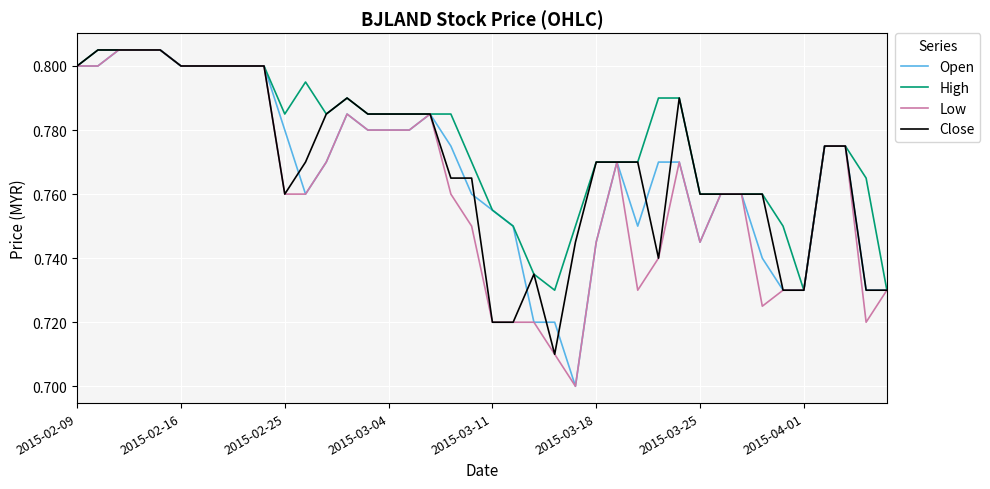

Which series has the largest total across all categories?

High